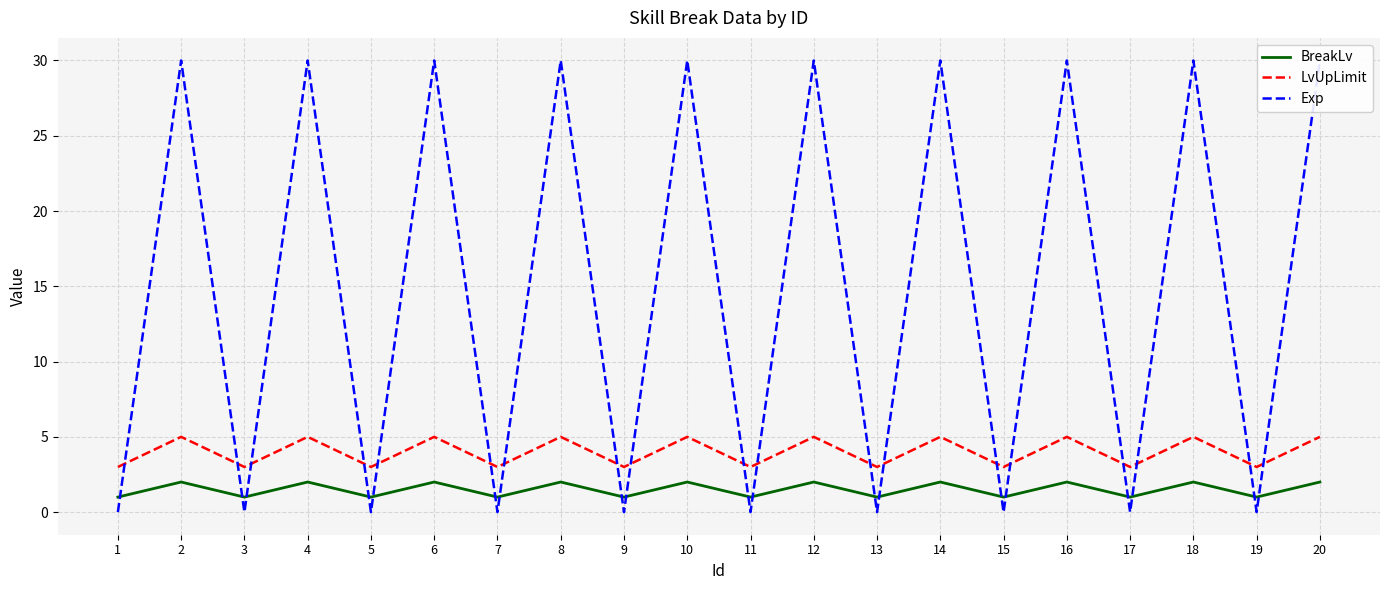

Which series has the widest spread of values?

Exp